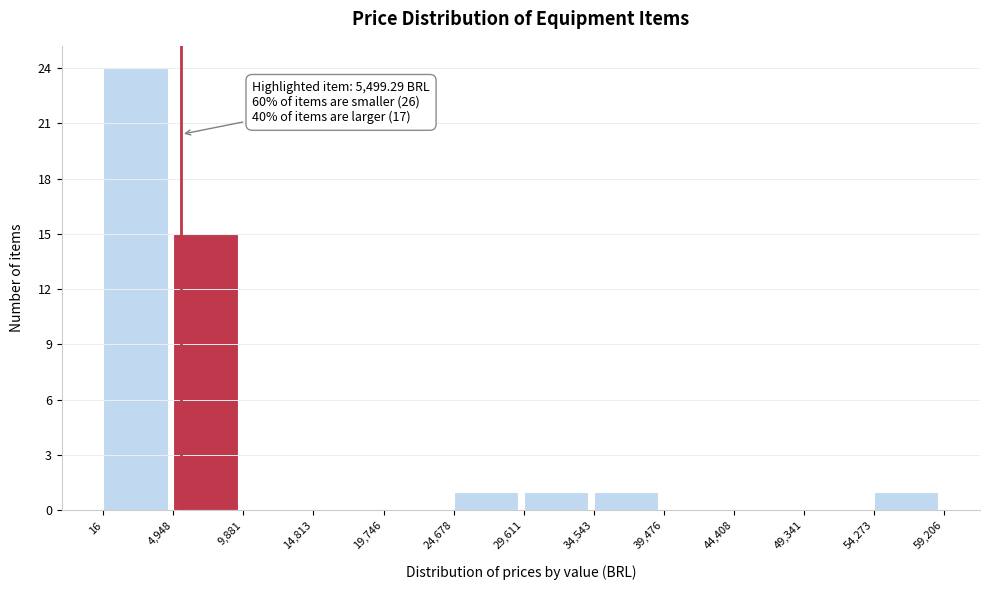

Which range on the x-axis has the tallest bar?

16 to 4,948